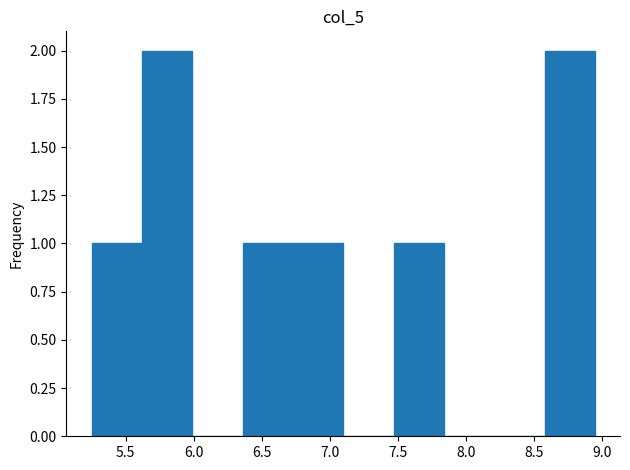

How tall is the bar that spans 5.25 to 5.62 on the x-axis? Neither the bar edges nor the heights are printed on the chart, so give them approximately, as read against the axes.

1